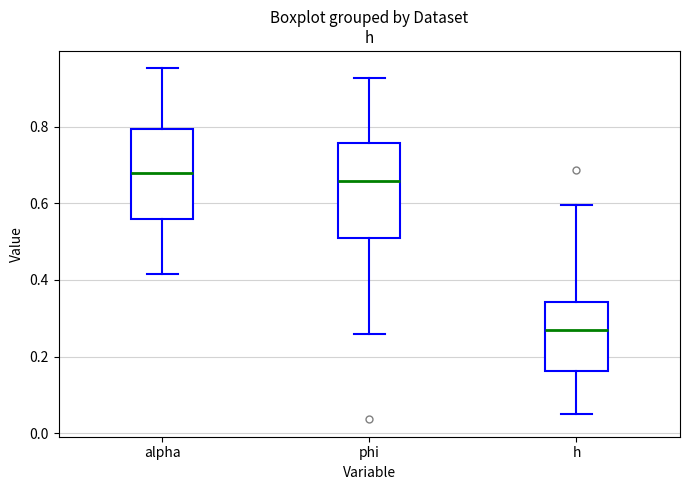

Reading left to right, transcribe this box plot: for each box, give where its median line is, the range the box spans, and where its two whiskers end, as read against the y-axis. The values are not printed on the chart, so give them approximately, as read against the axis.

alpha: median 0.68, box 0.56 to 0.80, whiskers 0.42 to 0.96
phi: median 0.66, box 0.52 to 0.76, whiskers 0.26 to 0.92
h: median 0.26, box 0.16 to 0.34, whiskers 0.04 to 0.60